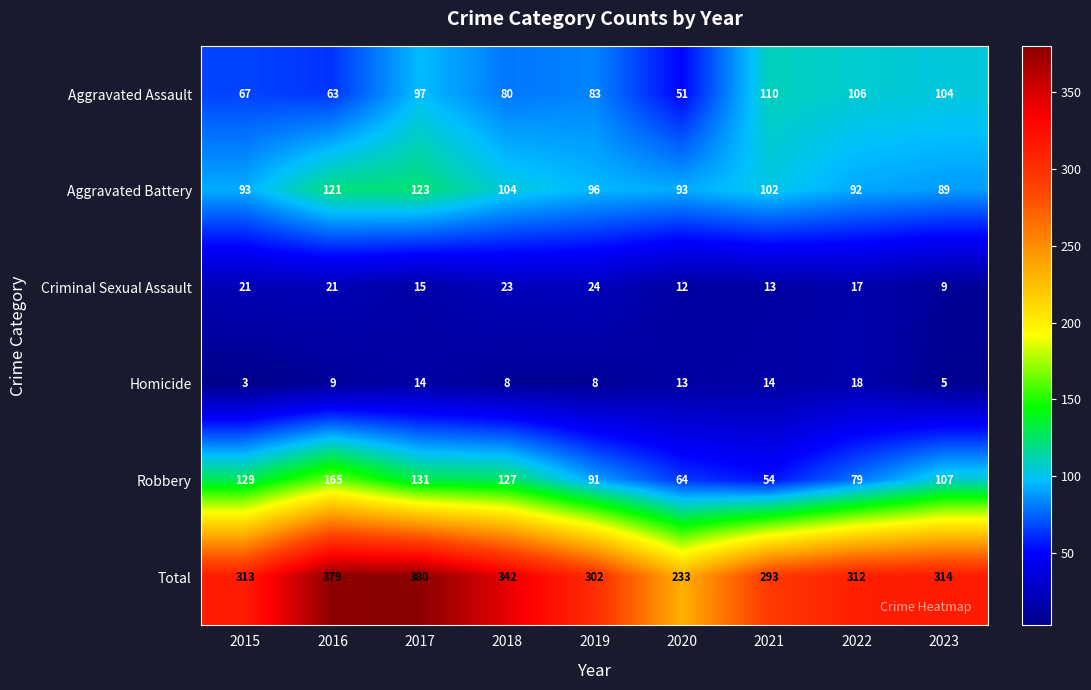

The value of Criminal Sexual Assault at 2016 is 14. True or false?

False